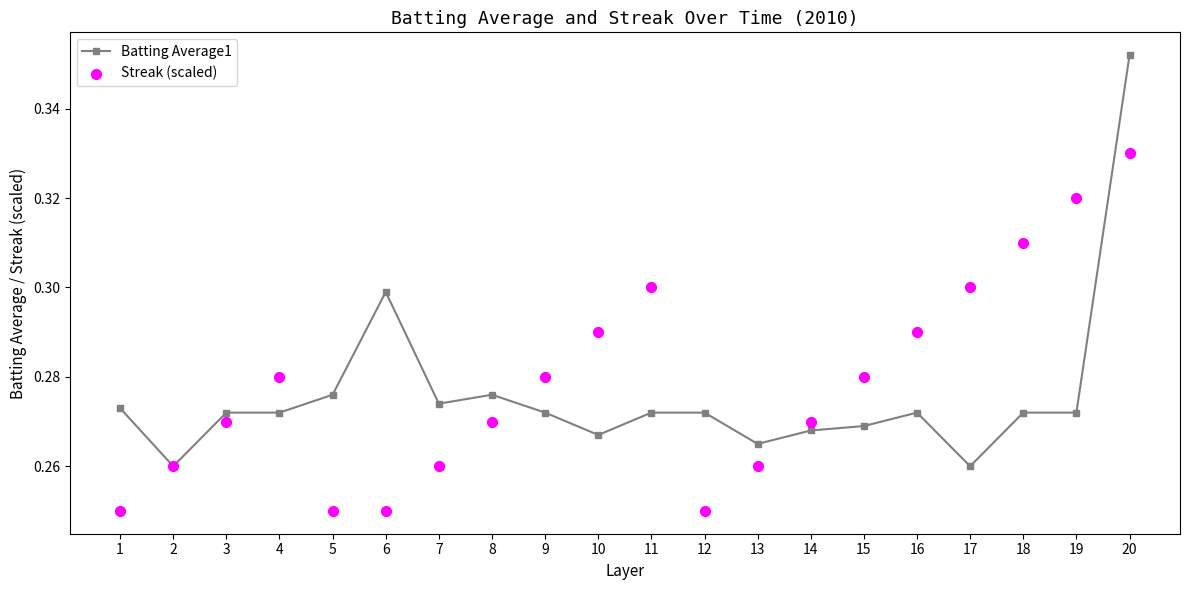

Which series contains the highest Y value?

Batting Average1